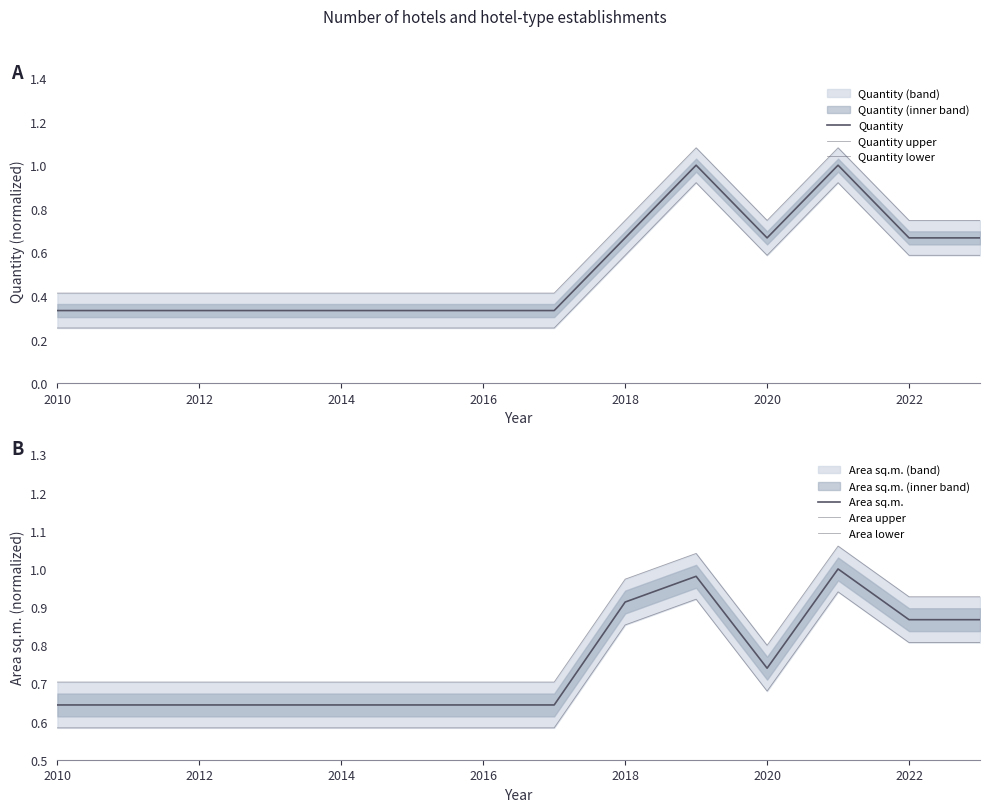

At how many categories does at least one series exceed 1?

2